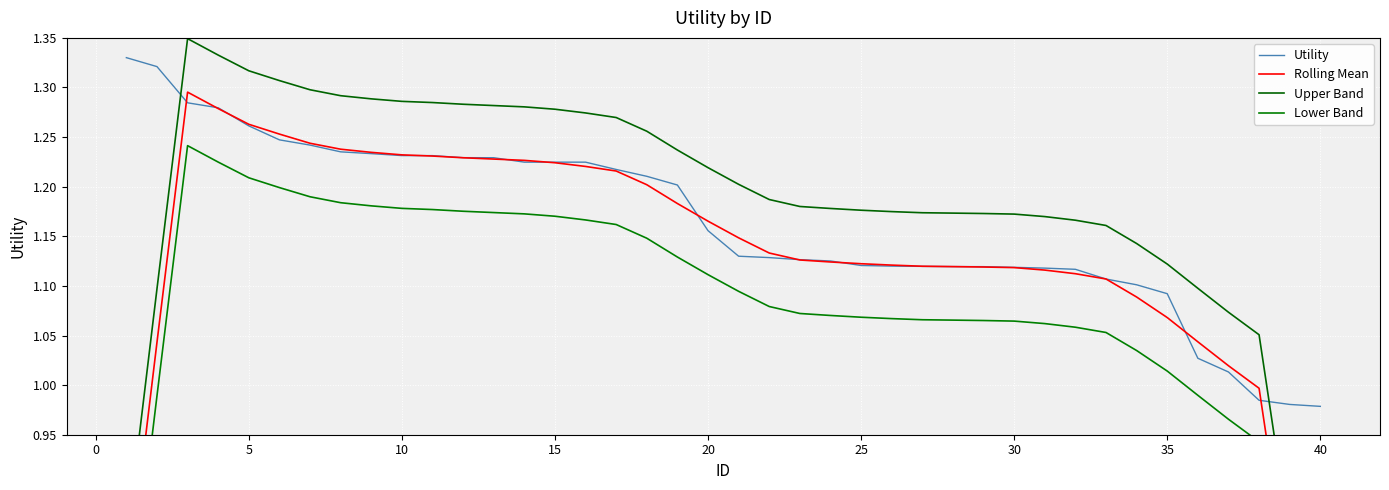

What is the spread (max minus min) of values at 25?

0.1